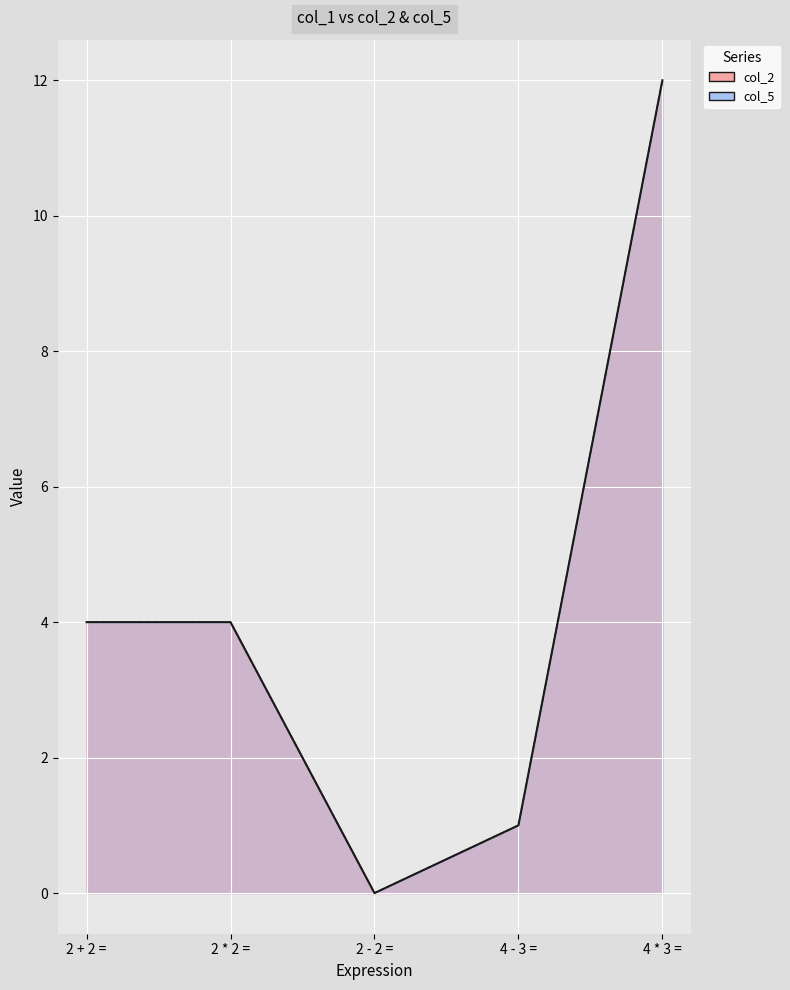

Reading left to right, list all the values displayed in this chart.

col_2: 4	4	0	1	12
col_5: 4	4	0	1	12